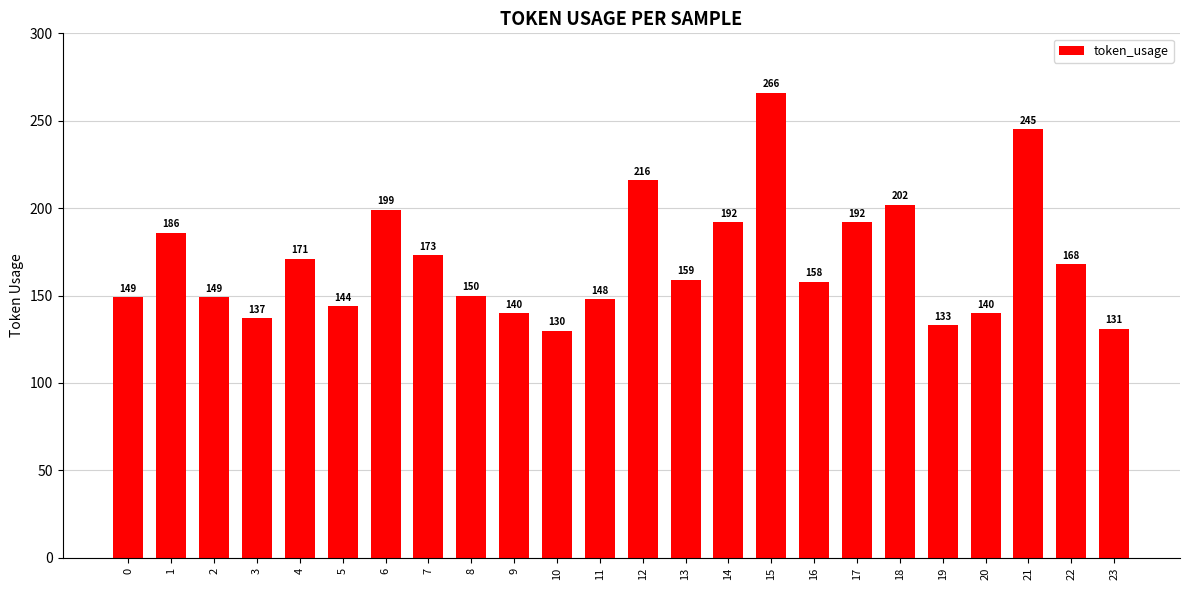

What is the average value?

170